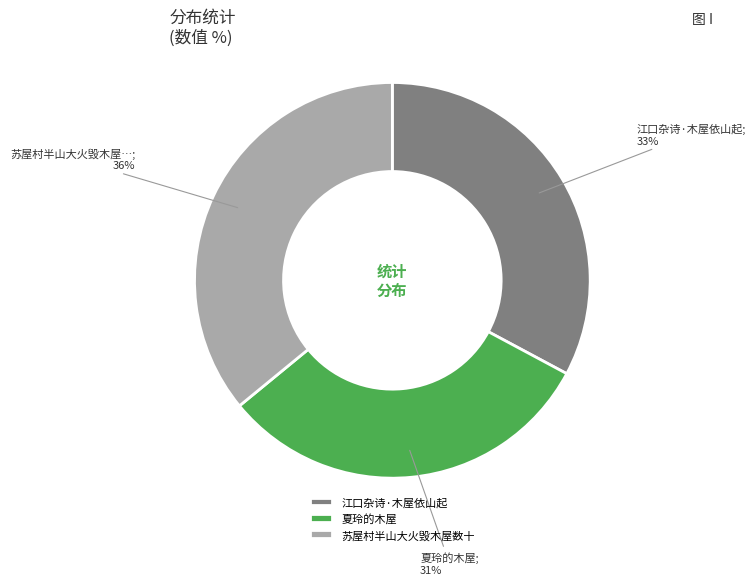

The 夏玲的木屋 slice represents 21% of the pie. True or false?

False